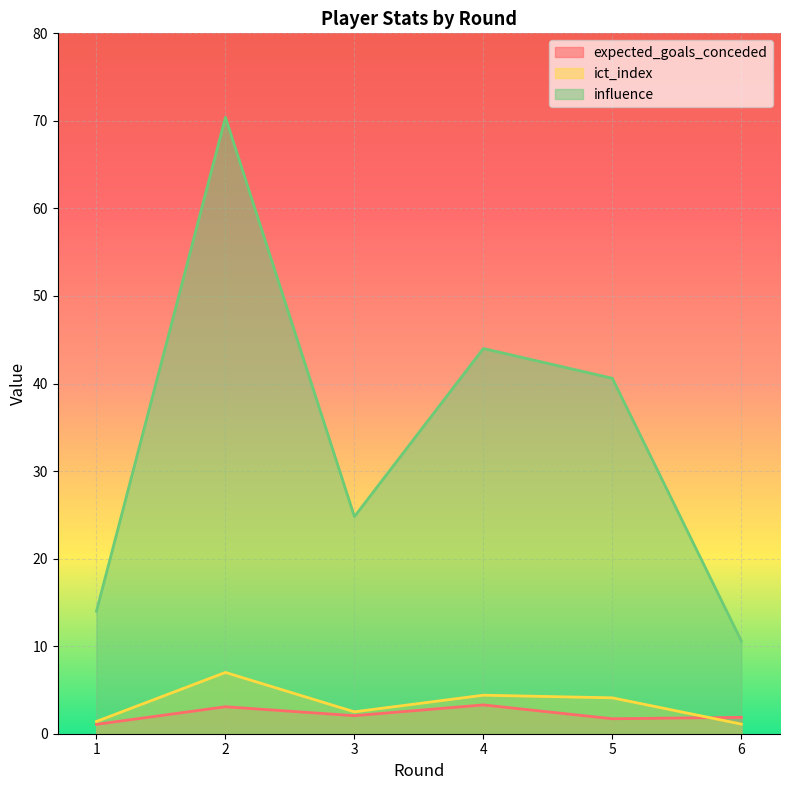

How many series are shown in this chart?

3